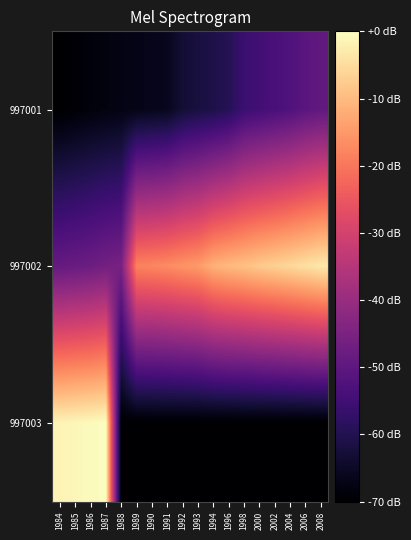

At which category is the sum across all series the highest?

1987